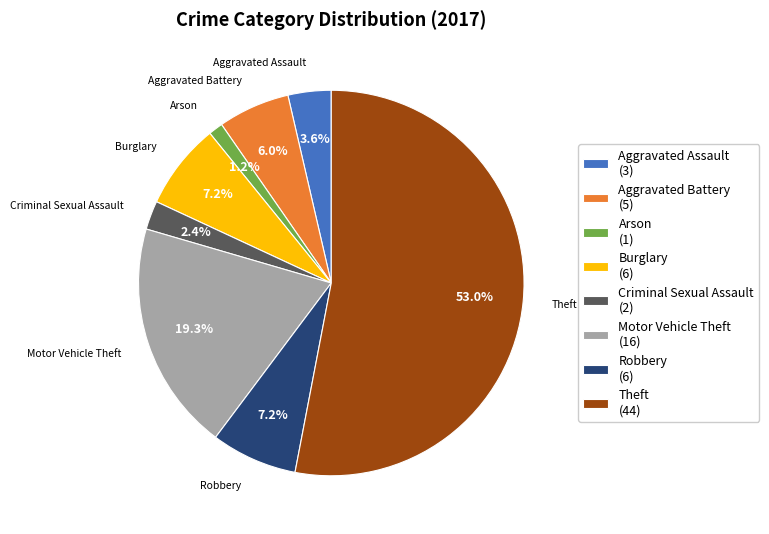

Between Arson and Robbery, which is larger?

Robbery